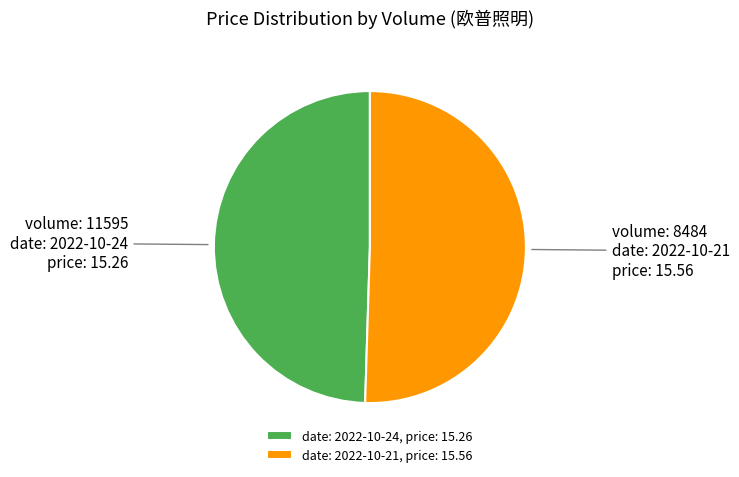

Which has a higher value, date: 2022-10-24, price: 15.26 or date: 2022-10-21, price: 15.56?

date: 2022-10-21, price: 15.56